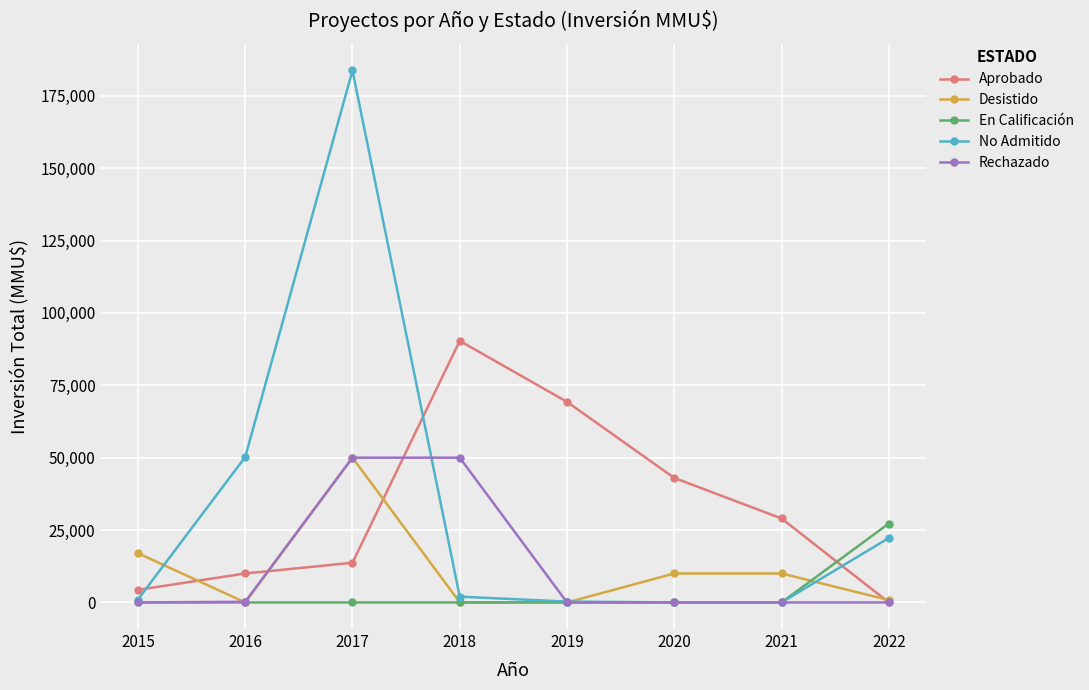

The value of Desistido at 2015 is 17000. True or false?

True